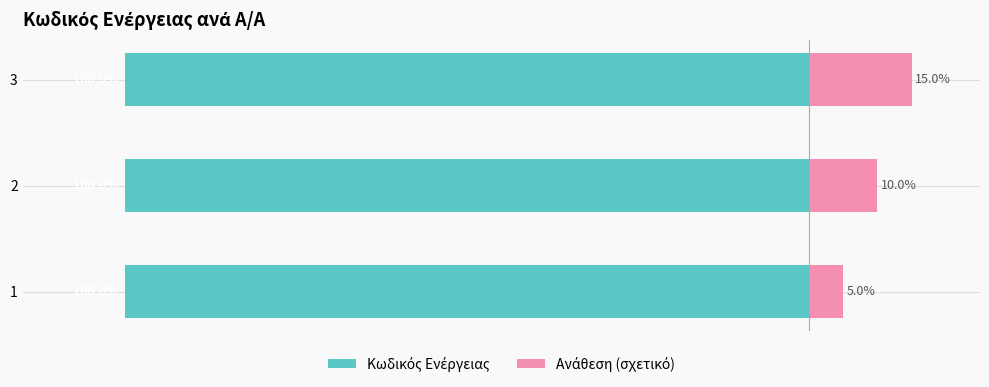

True or false: Κωδικός Ενέργειας has a value of -25.7 at 2.

False